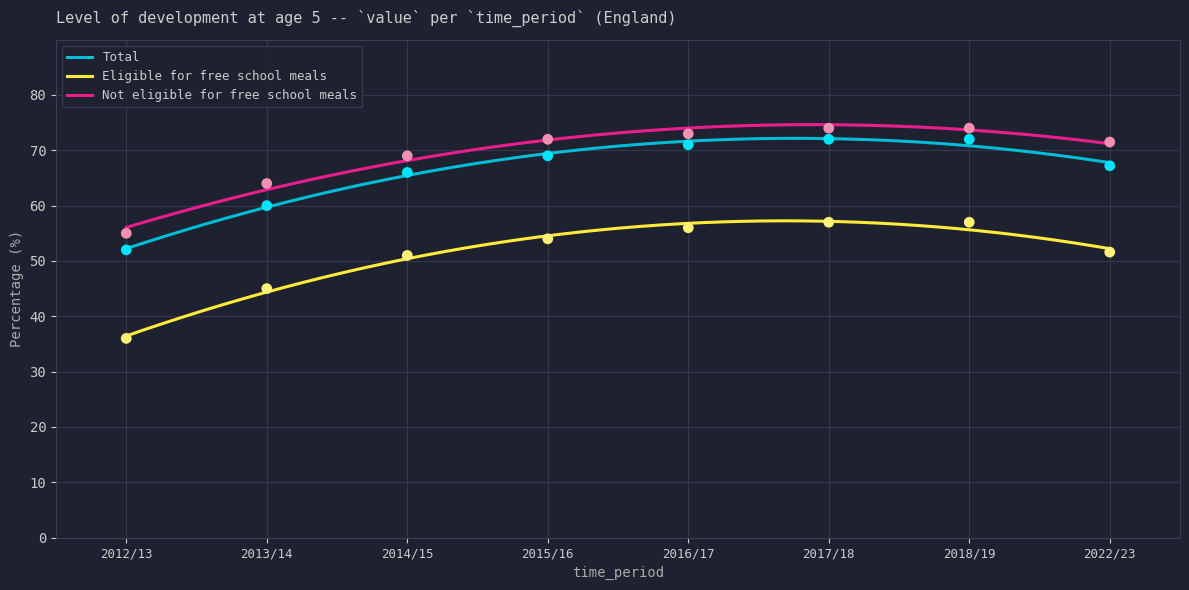

True or false: Eligible for free school meals and Not eligible for free school meals intersect in this chart.

False